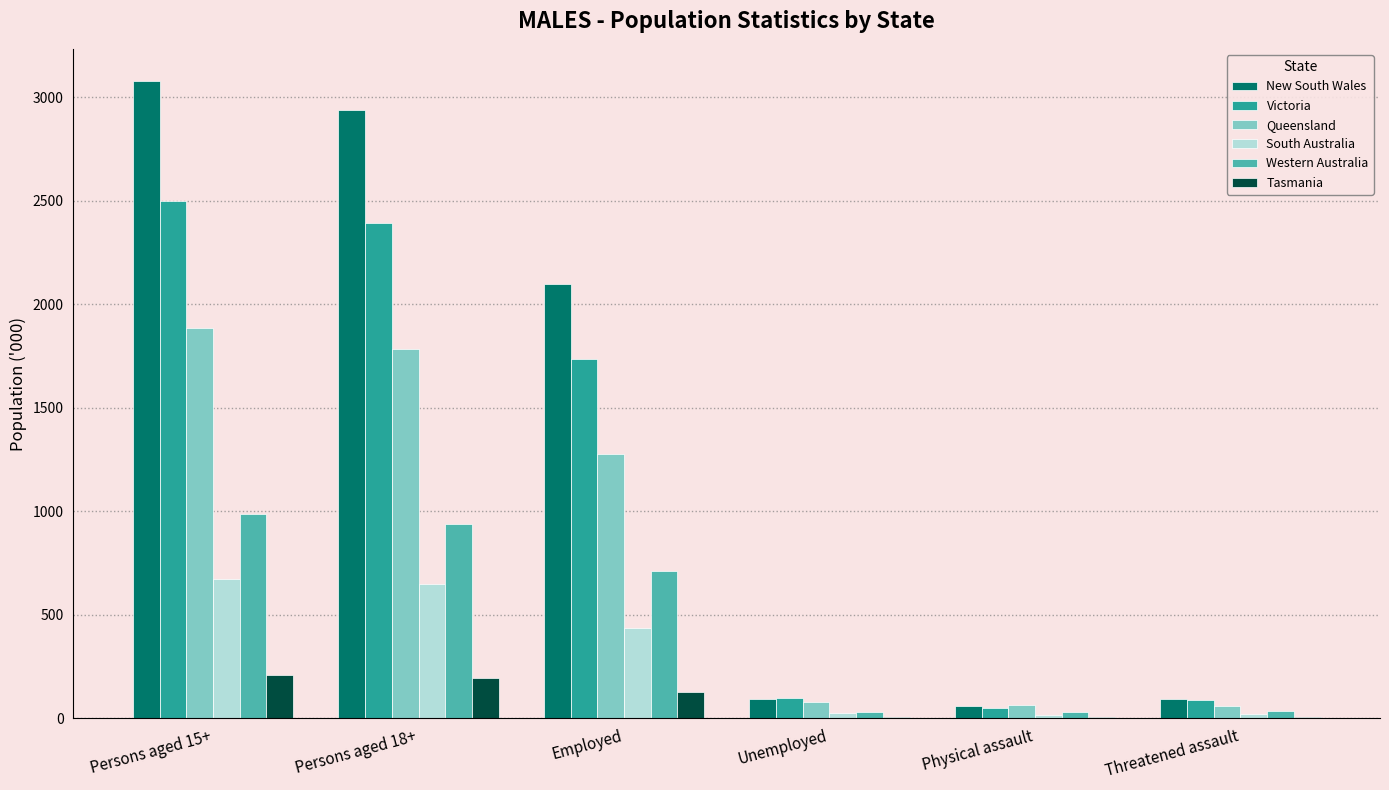

Read the Victoria value at Employed.

1735.8